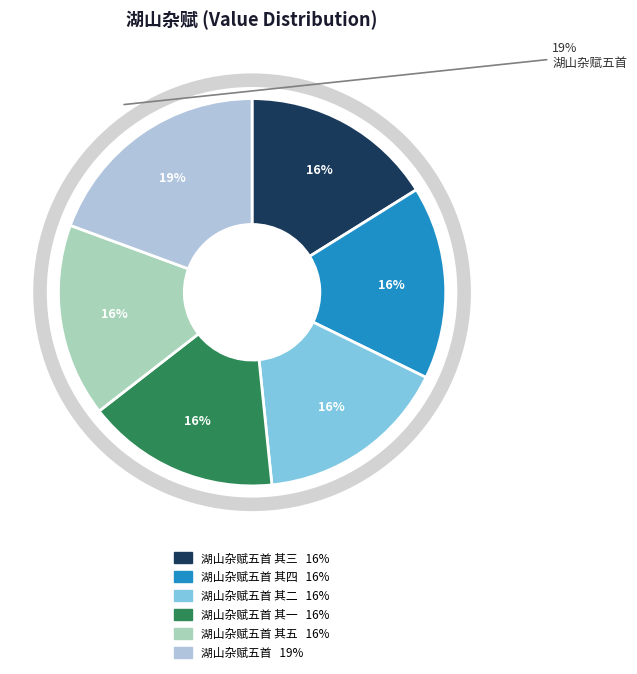

Do 湖山杂赋五首 其三 and 湖山杂赋五首 其五 together represent more than half of the pie?

No